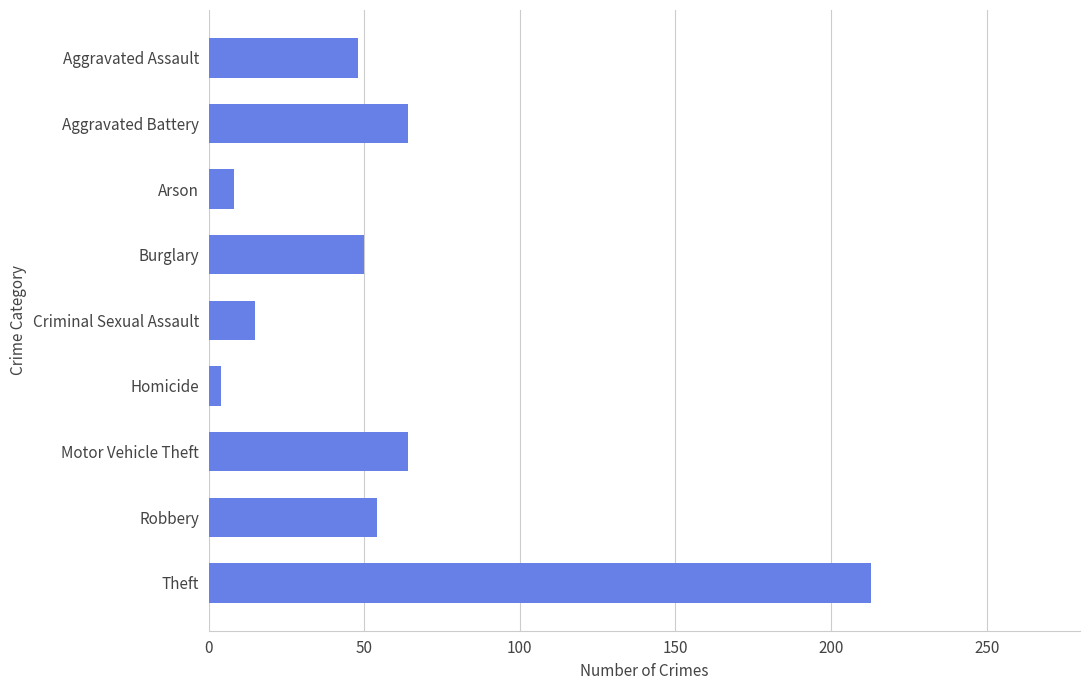

How many data points are less than 50?

4